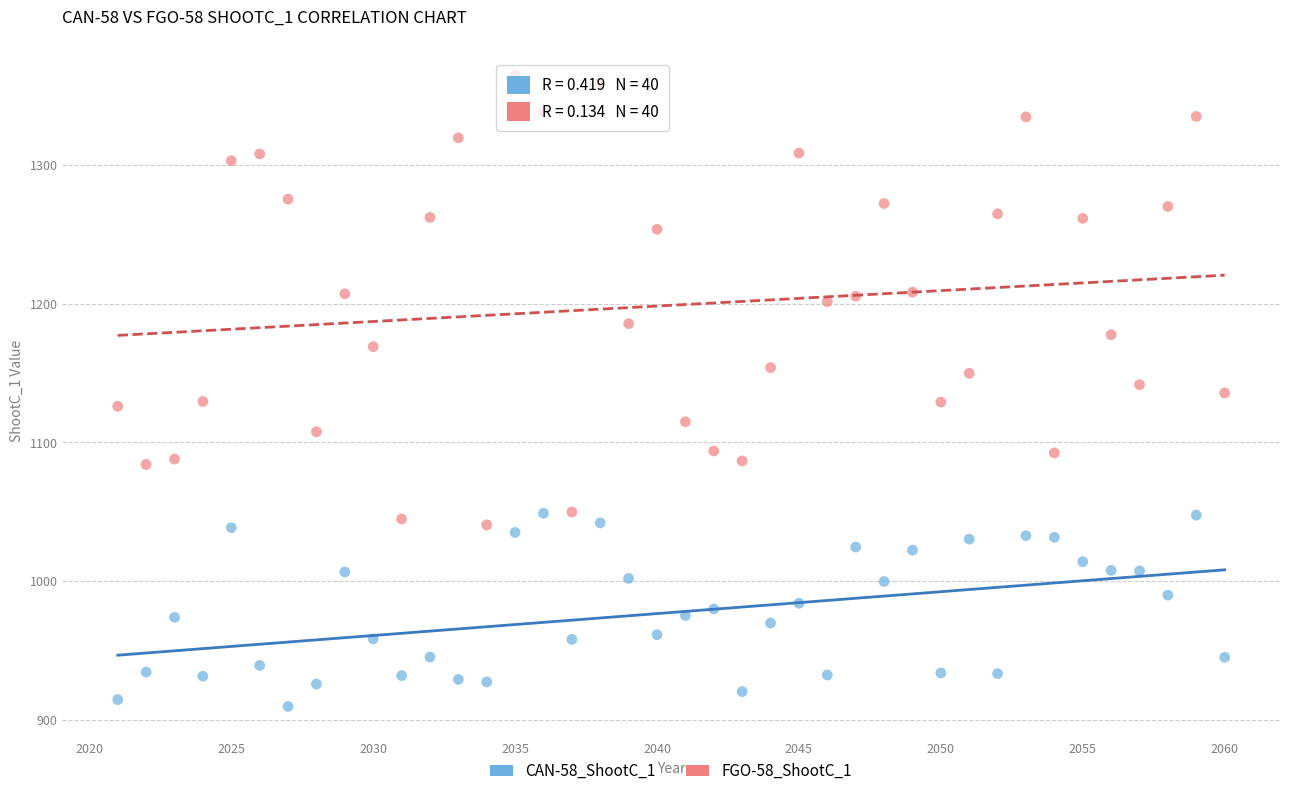

Across all data points, what is the range of X values (max minus min)?

39.0